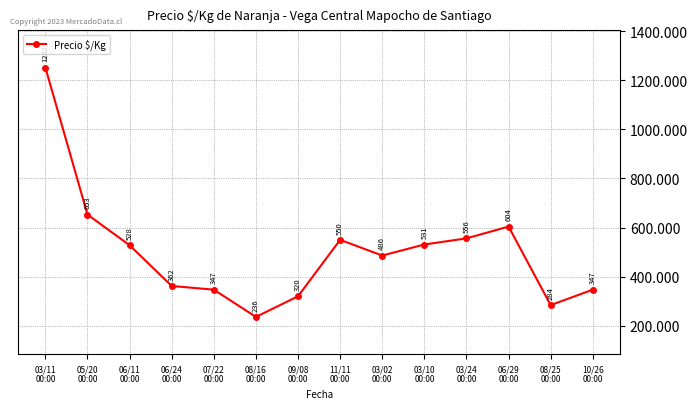

What is the value of the 12th point from the left?

604